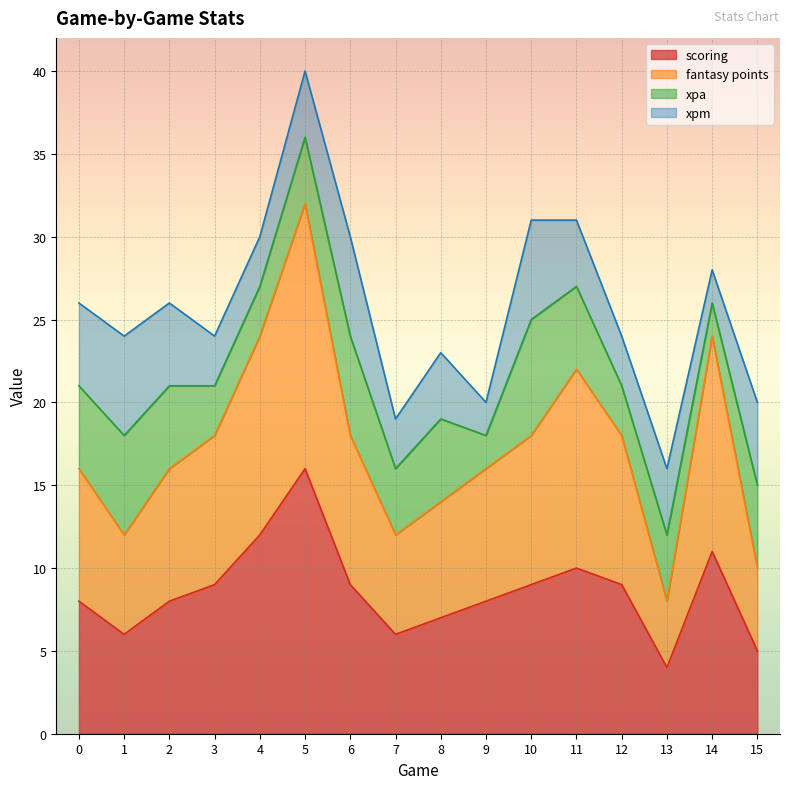

The value of scoring at 11 is 10. True or false?

True